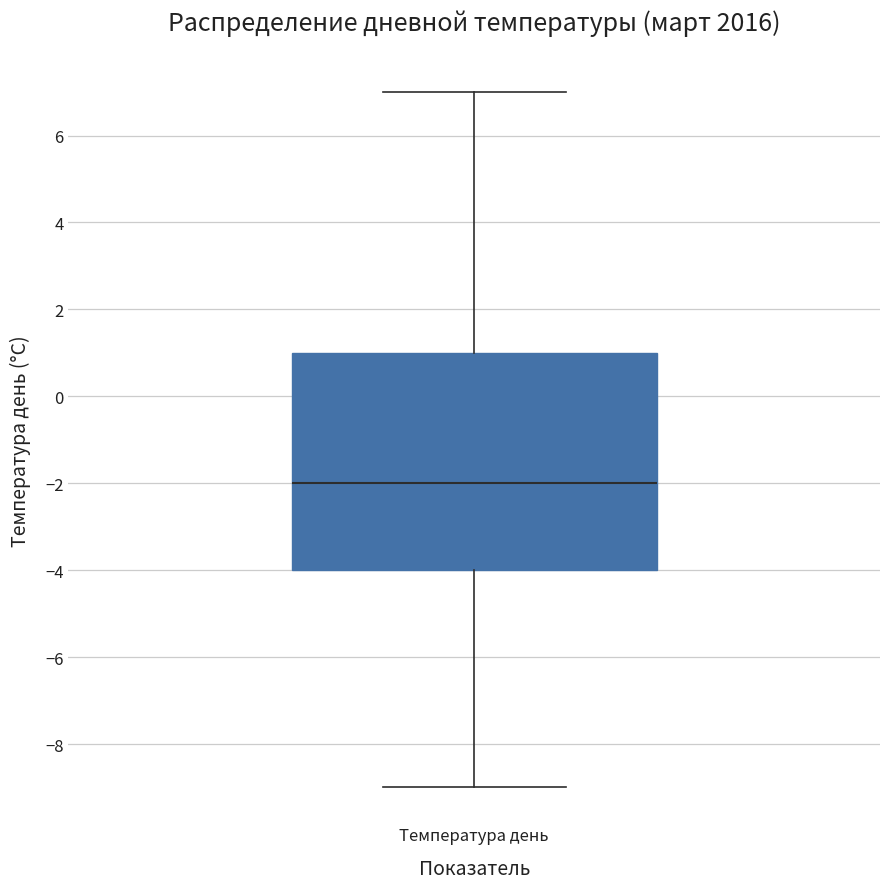

Read this box plot against the y-axis: the position of the median line, the range covered by the box, and the ends of both whiskers. The values are not printed on the chart, so give them approximately, as read against the axis.

median -2, box -4 to 1, whiskers -9 to 7